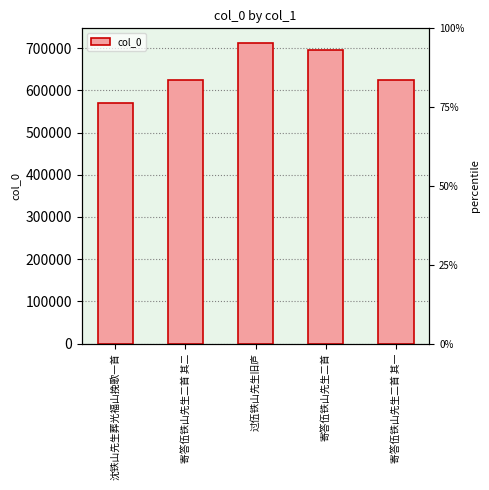

The chart shows a value of 378887 at 寄答伍铁山先生二首. True or false?

False